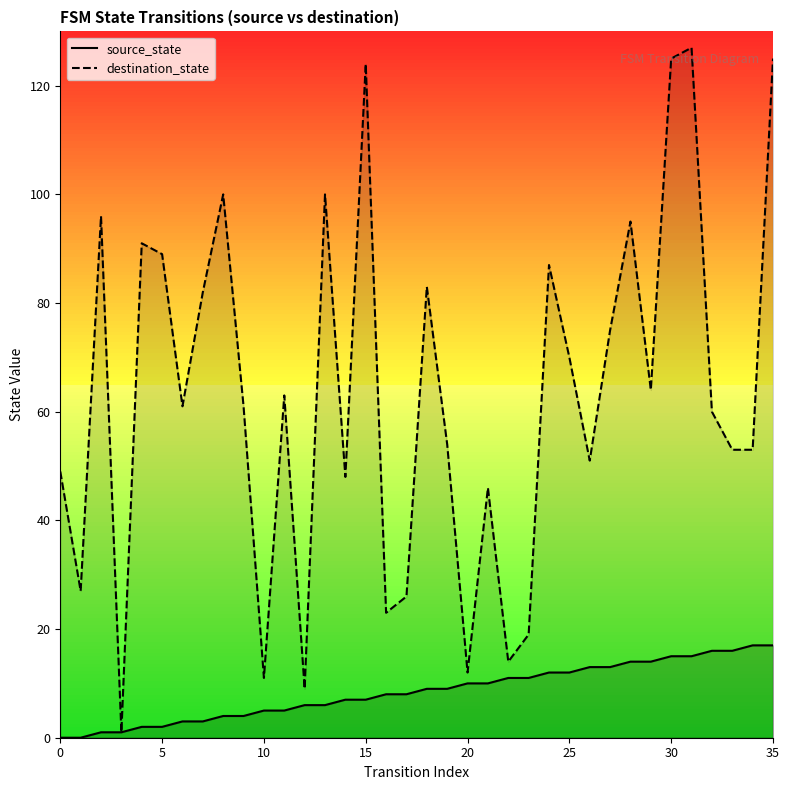

True or false: source_state and destination_state intersect in this chart.

False